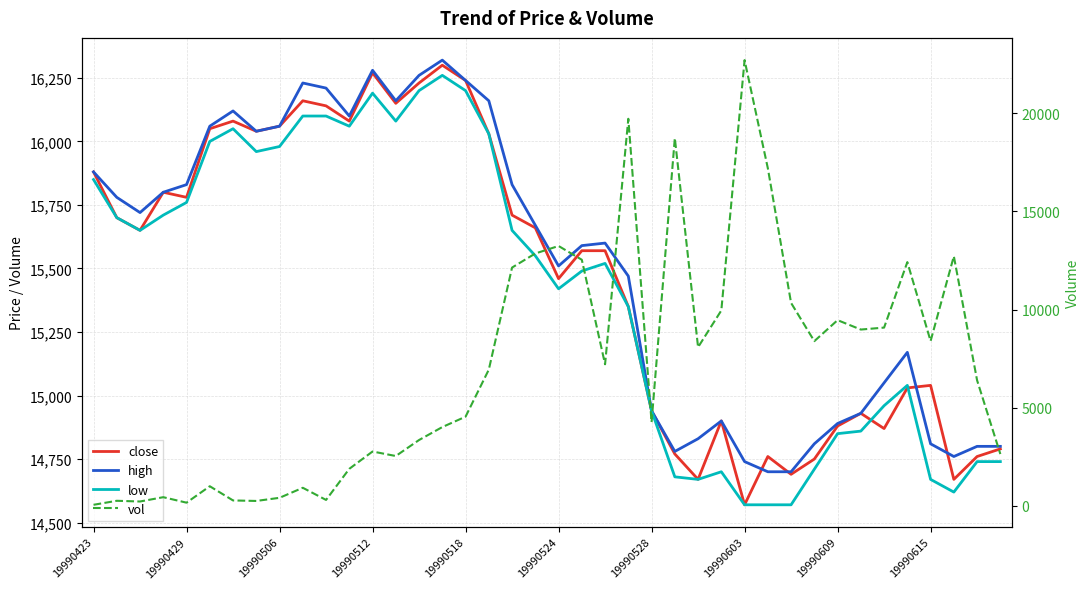

Read the vol value at 19990609.

9458